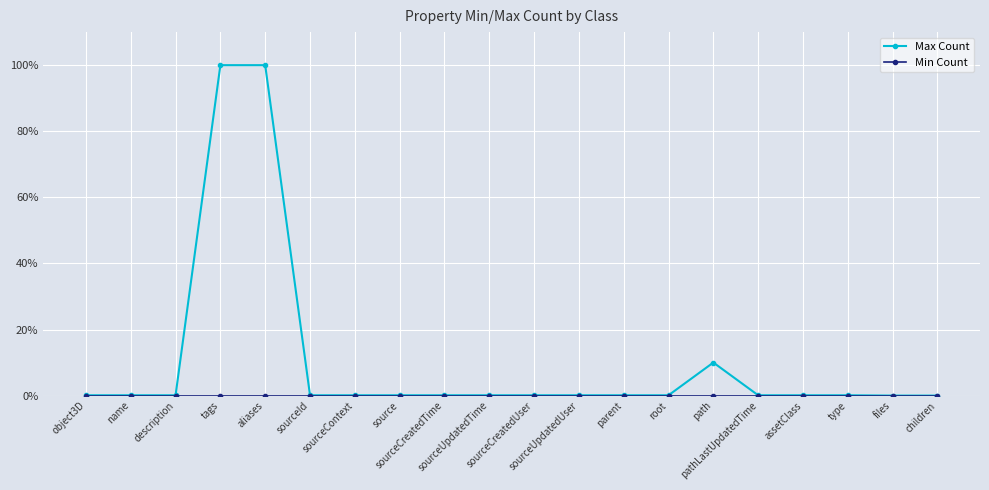

Which series has the largest total across all categories?

Max Count